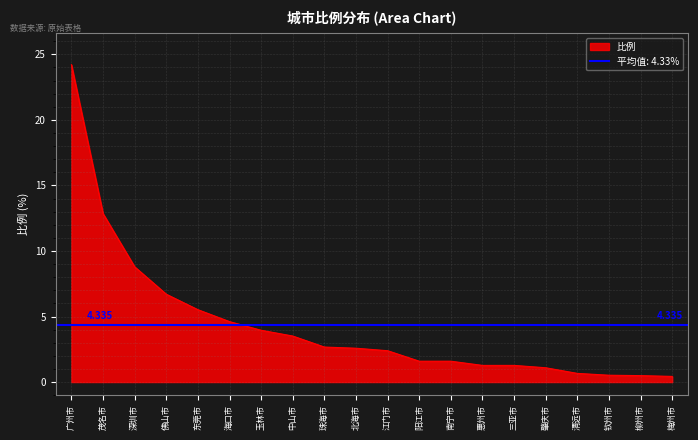

List the labels in order of value, largest first.

广州市, 茂名市, 深圳市, 佛山市, 东莞市, 海口市, 玉林市, 中山市, 珠海市, 北海市, 江门市, 阳江市, 南宁市, 惠州市, 三亚市, 肇庆市, 清远市, 钦州市, 柳州市, 梅州市